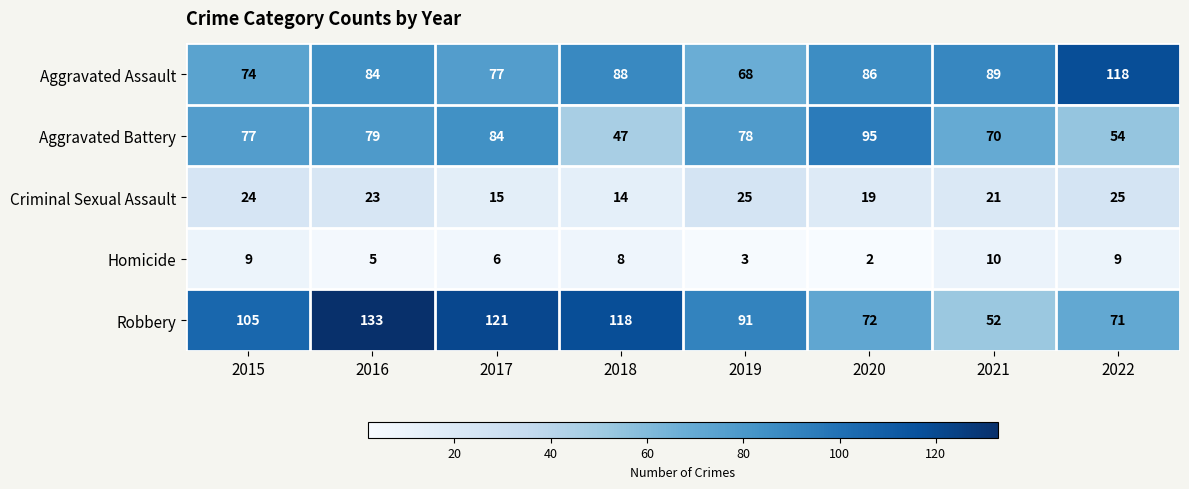

True or false: Homicide has a value of 8 at 2018.

True